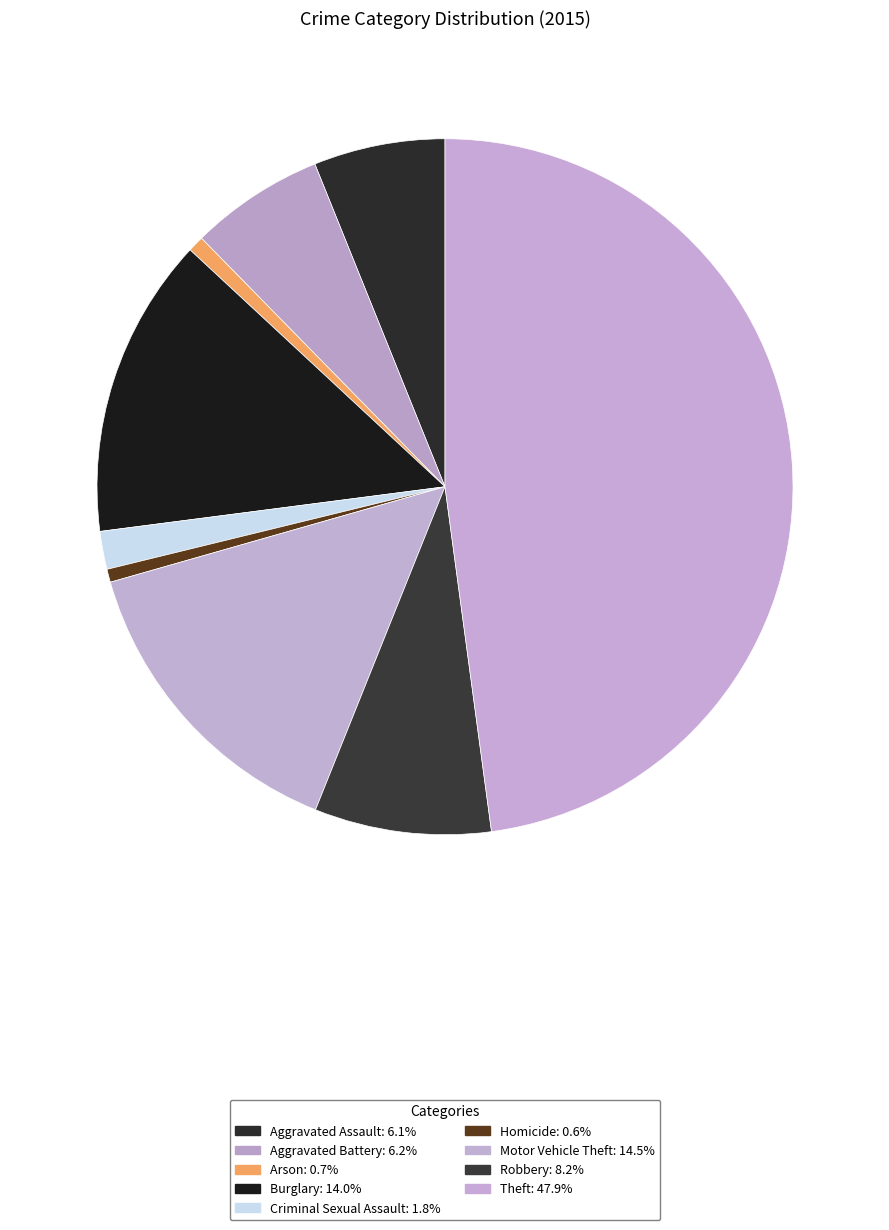

Which has a higher value, Homicide or Aggravated Assault?

Aggravated Assault